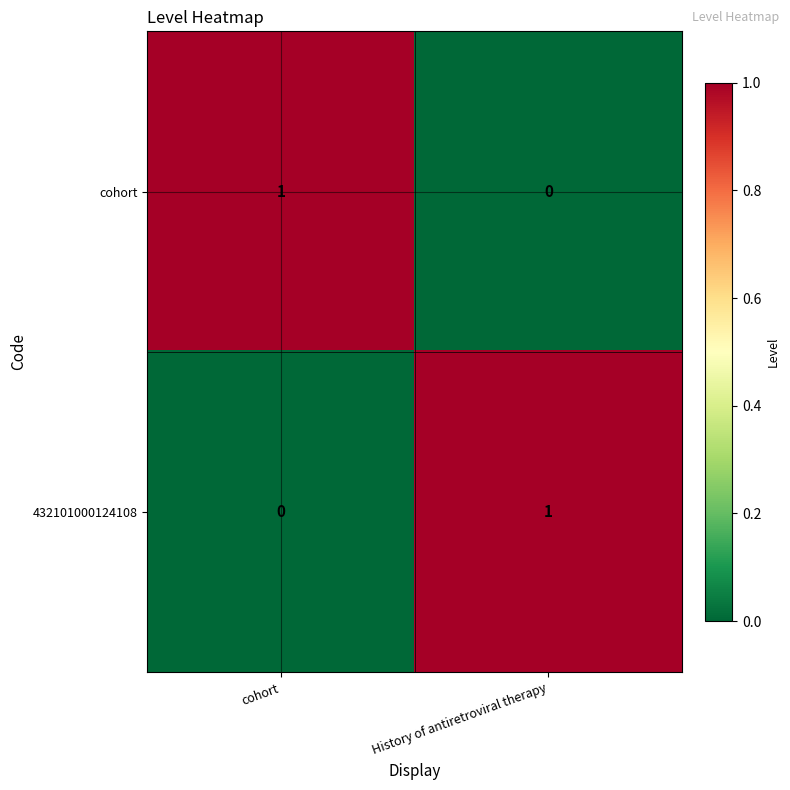

Which category has the highest value in the 432101000124108 series?

History of antiretroviral therapy